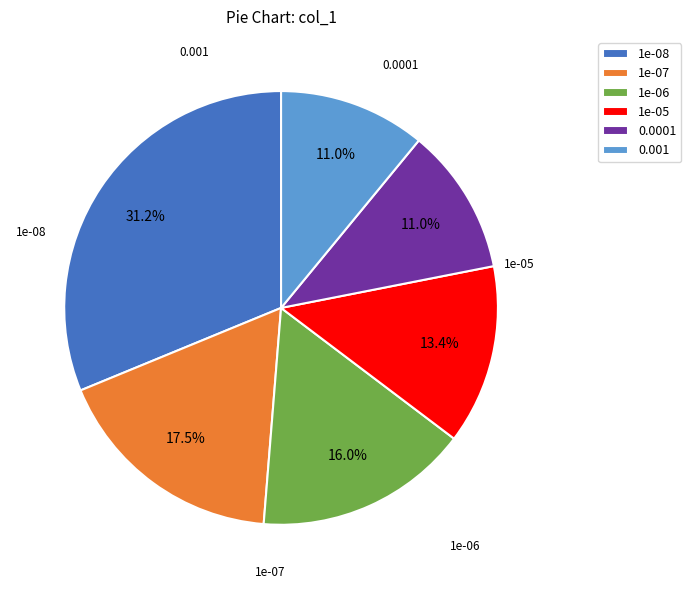

How many slices are in this pie chart?

6